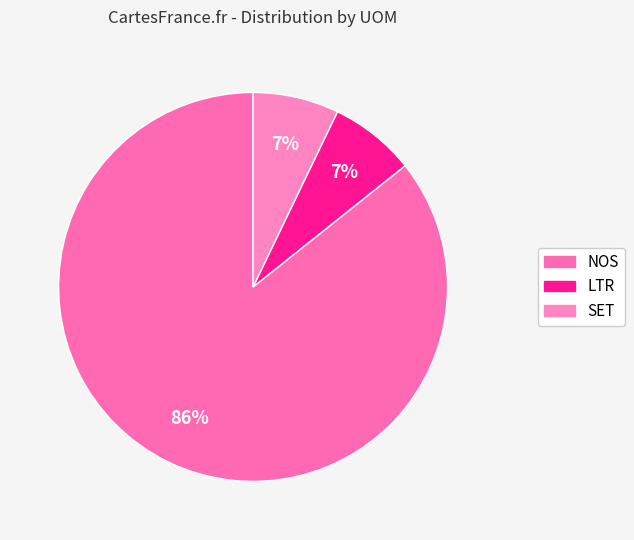

What is the largest slice in the pie chart?

NOS